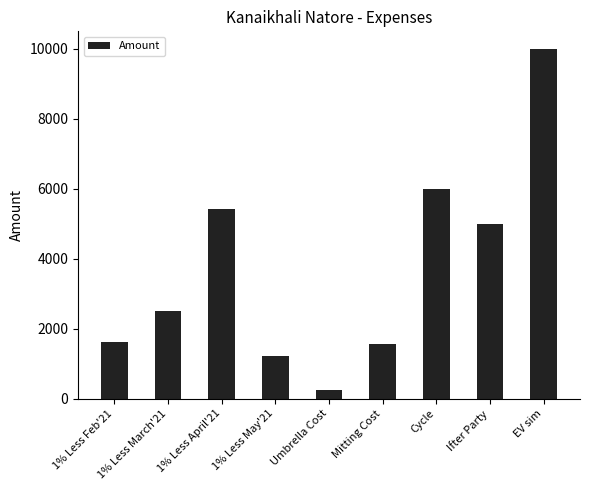

What is the smallest value displayed?

250